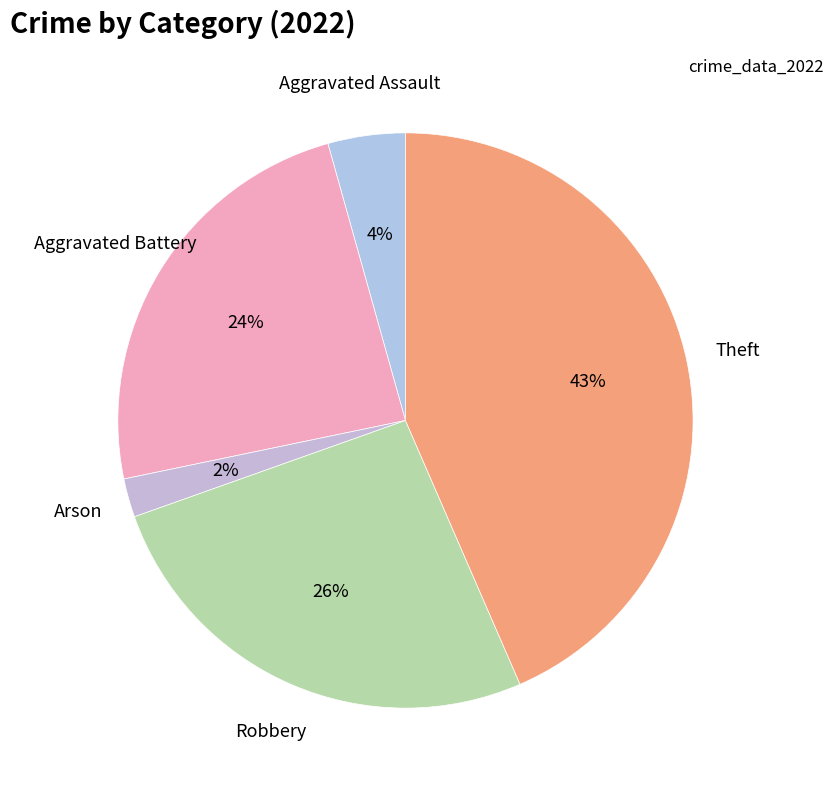

What is the largest slice in the pie chart?

Theft